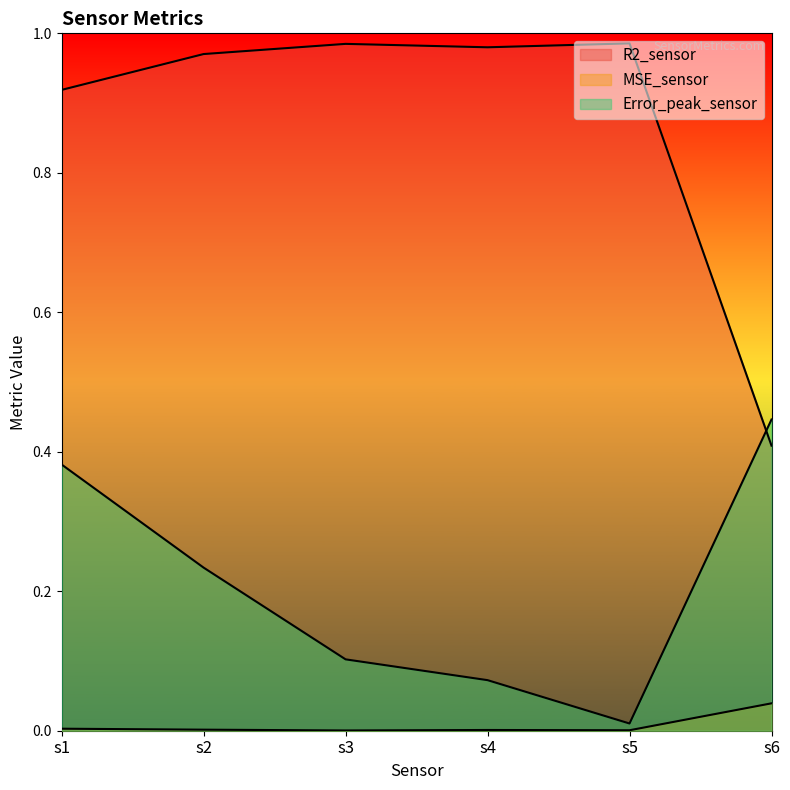

Where is R2_sensor nearest to the value 0?

s6